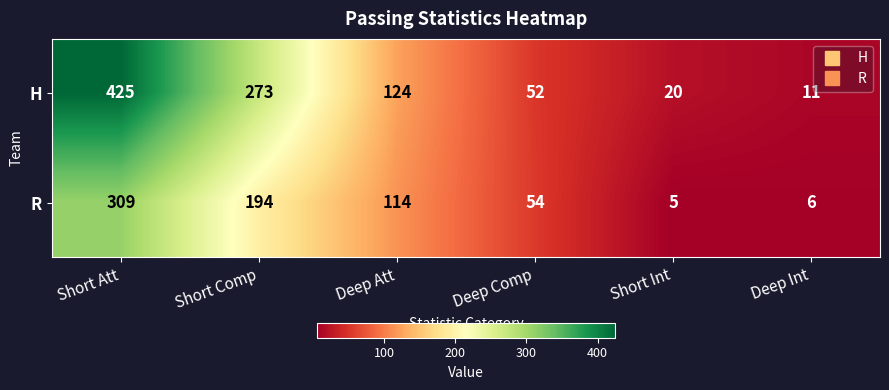

The R series shows 194 at Short Comp. True or false?

True